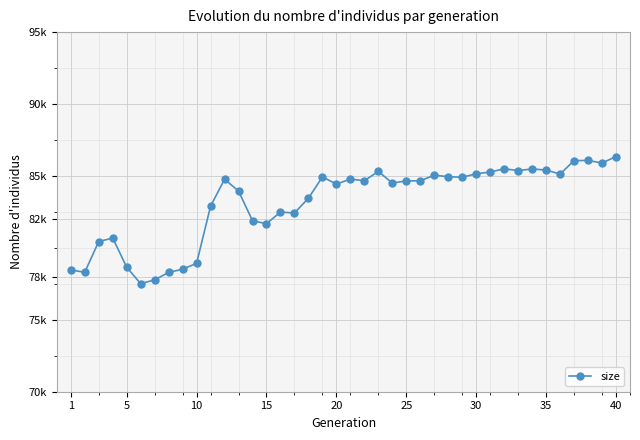

Reading right to left, transcribe all the data shown in this chart.

86350	85901	86077	86068	85132	85409	85487	85375	85497	85273	85150	84912	84947	85054	84664	84658	84506	85314	84668	84781	84435	84933	83455	82426	82488	81681	81887	83953	84770	82896	78924	78518	78293	77777	77509	78660	80685	80440	78304	78465